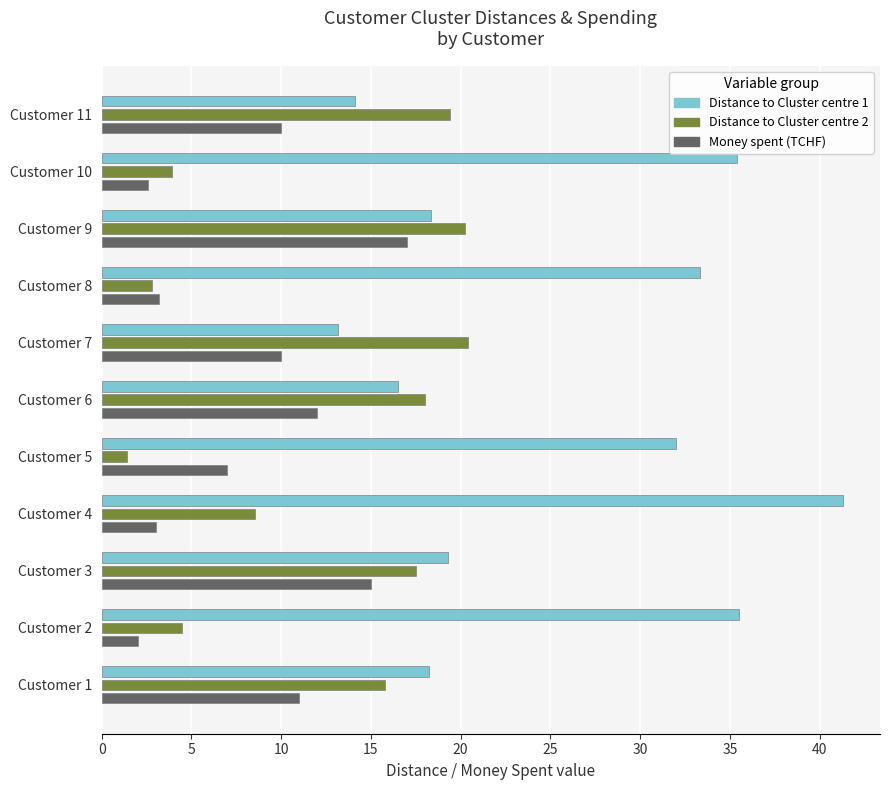

What is the difference between the highest and lowest values at Customer 11?

9.4